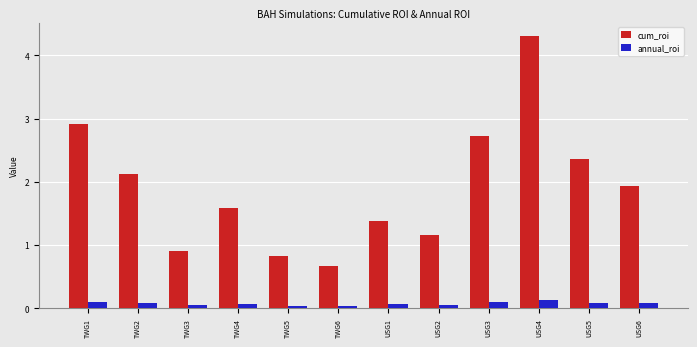

List the series in order of their peak value, lowest first.

annual_roi, cum_roi